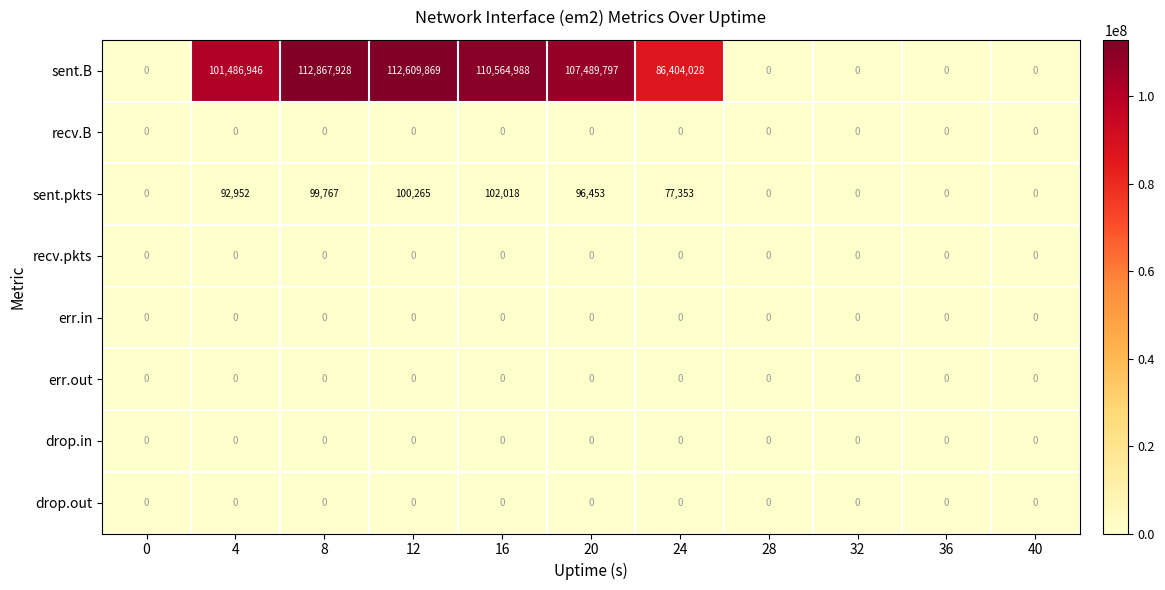

What value does the sent.pkts series have at 8, to the nearest 50?

99750